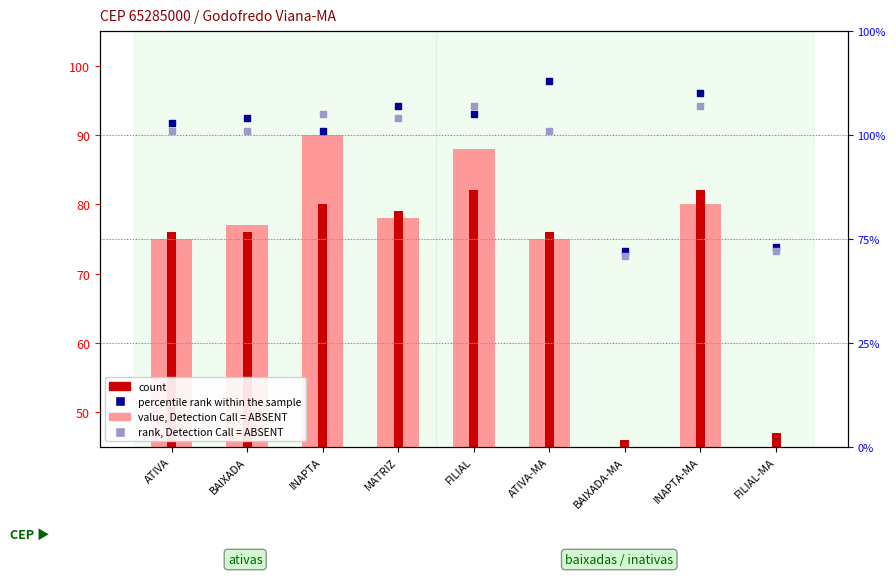

At how many categories does at least one series exceed 3?

9